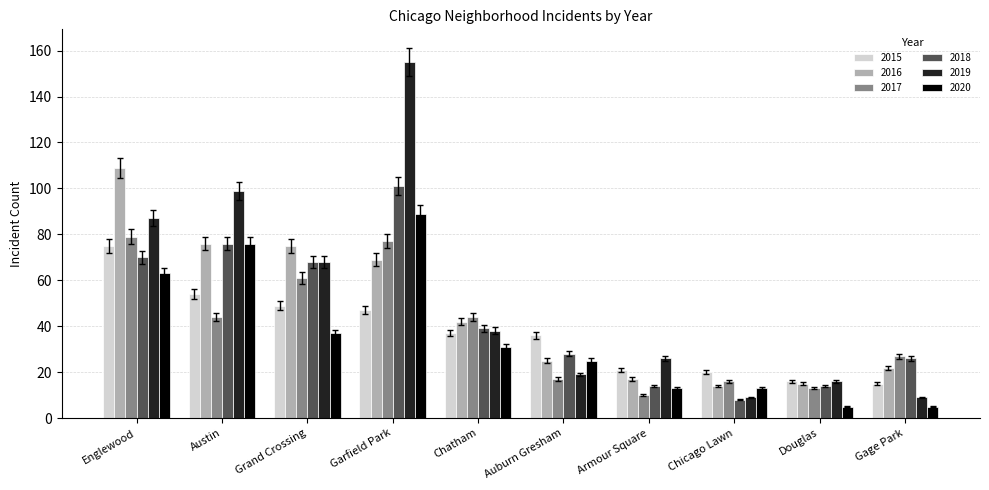

At which category is the sum across all series the highest?

Garfield Park